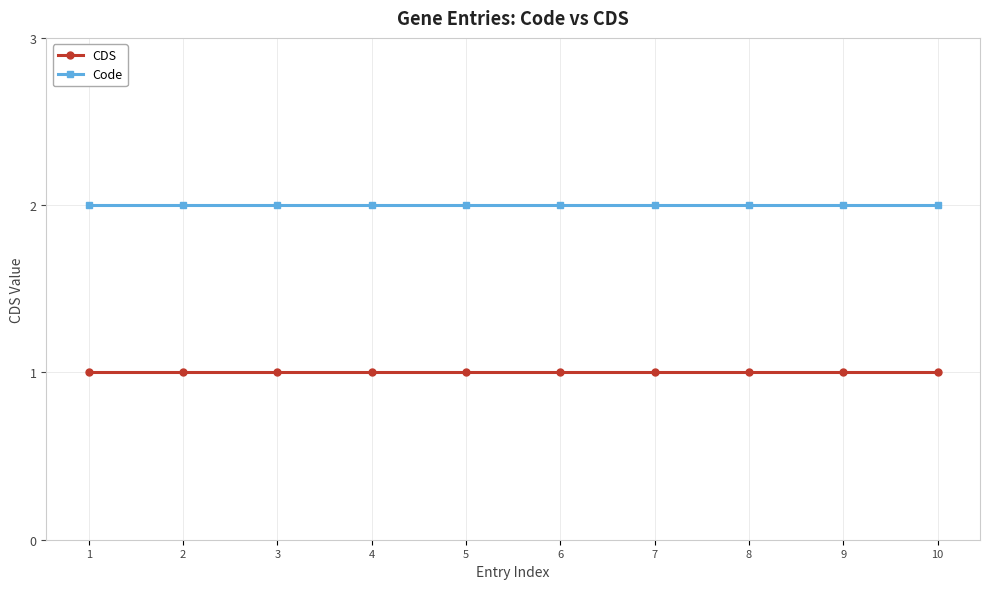

What is the total value across all series at 6?

3